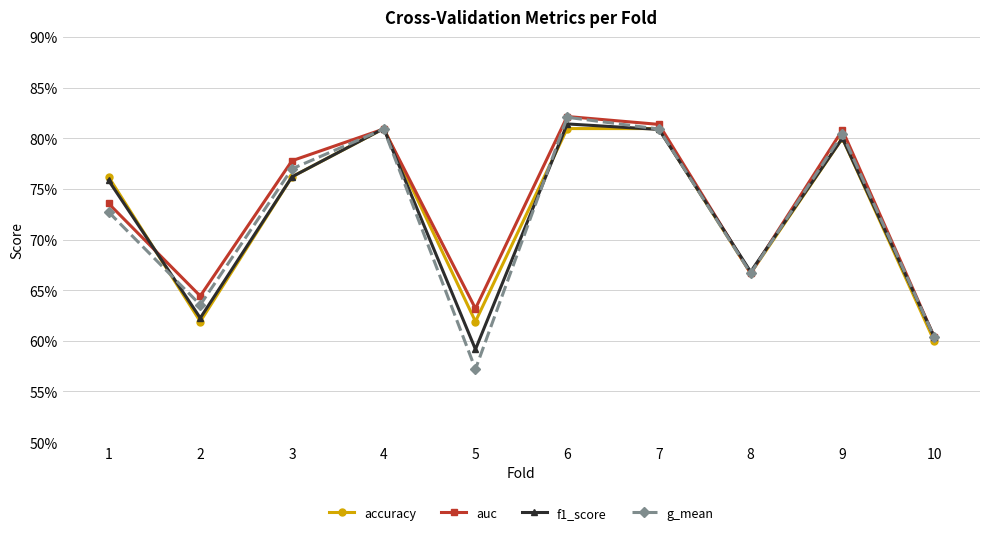

What is the value of the accuracy point at the 8th from the left?

0.7